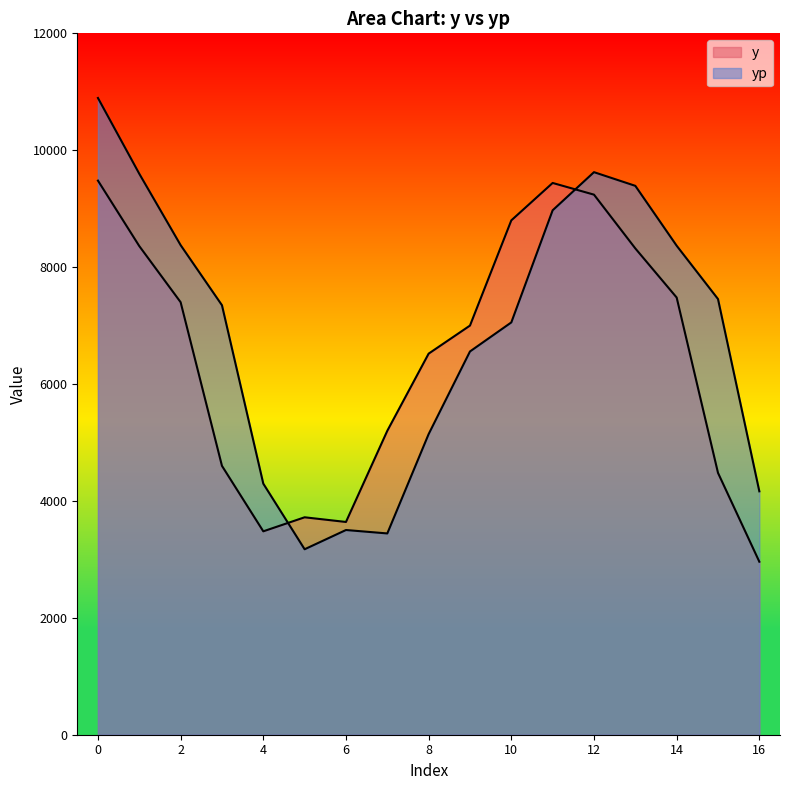

Between 1 and 4, which series saw the biggest shift?

yp